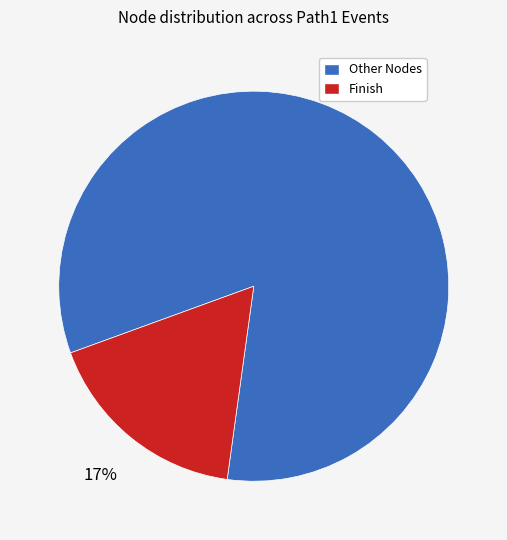

To the nearest percent, what is the average slice percentage?

50%